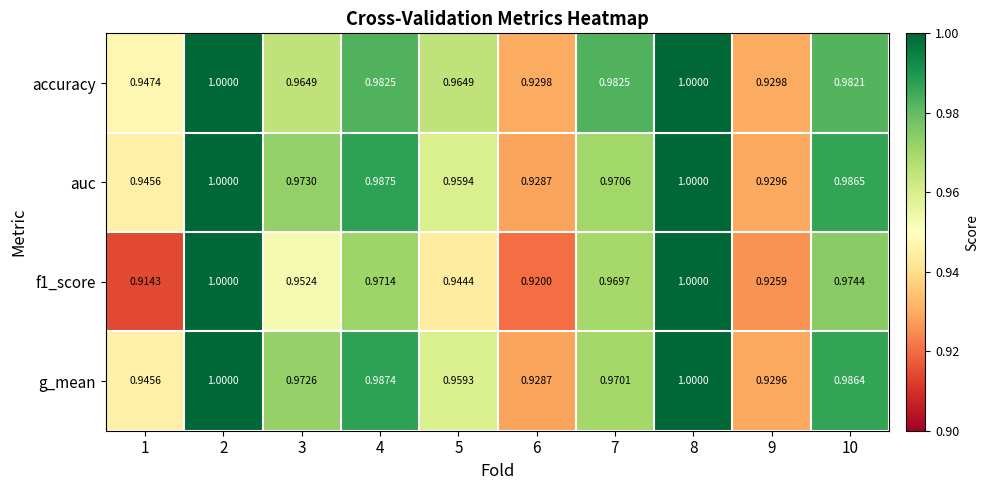

Is the value of f1_score at 8 greater than the value of g_mean at 10?

Yes